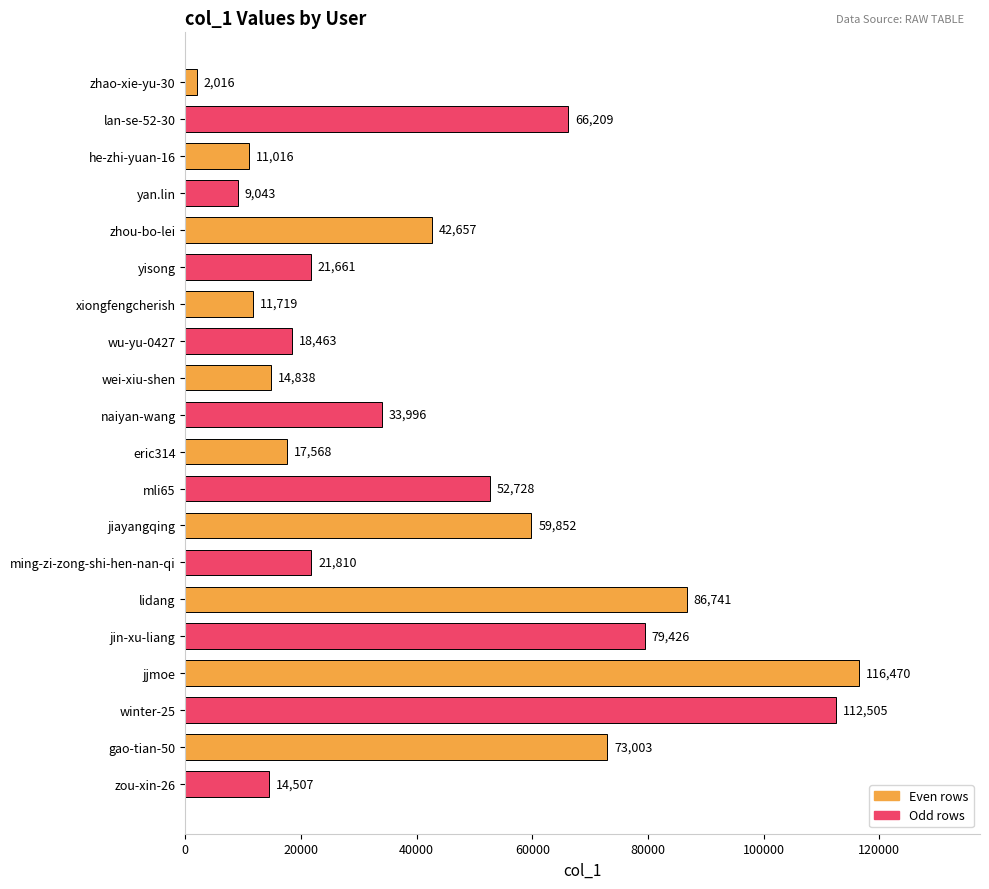

Where is the data nearest to the value 59243?

jiayangqing